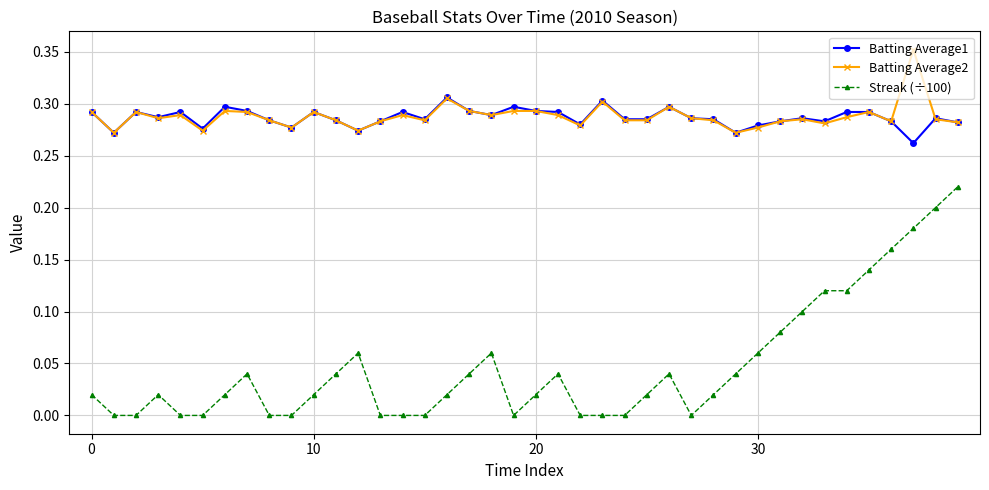

How many lines are shown in the chart?

3